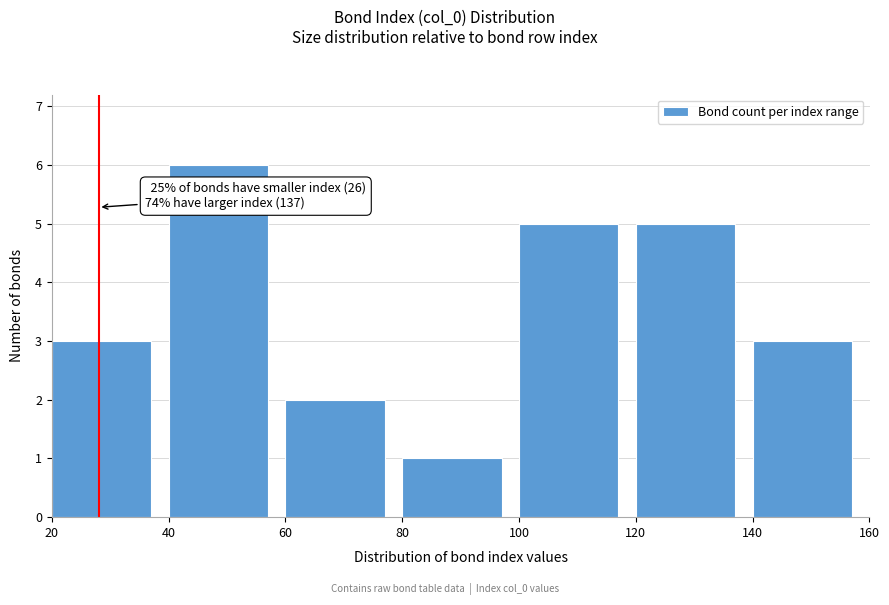

Over which range of the x-axis is the bar tallest?

40 to 60